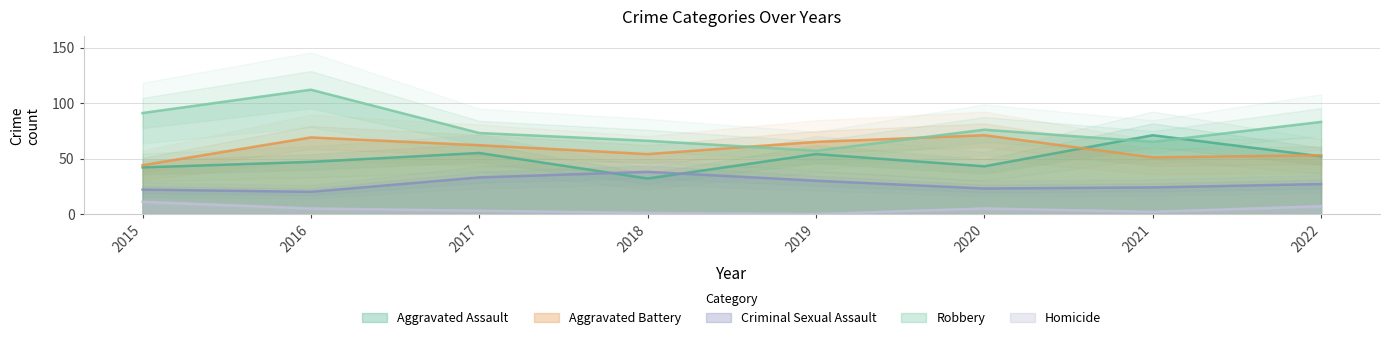

What are all the series names shown in the legend?

Aggravated Assault, Aggravated Battery, Criminal Sexual Assault, Robbery, Homicide